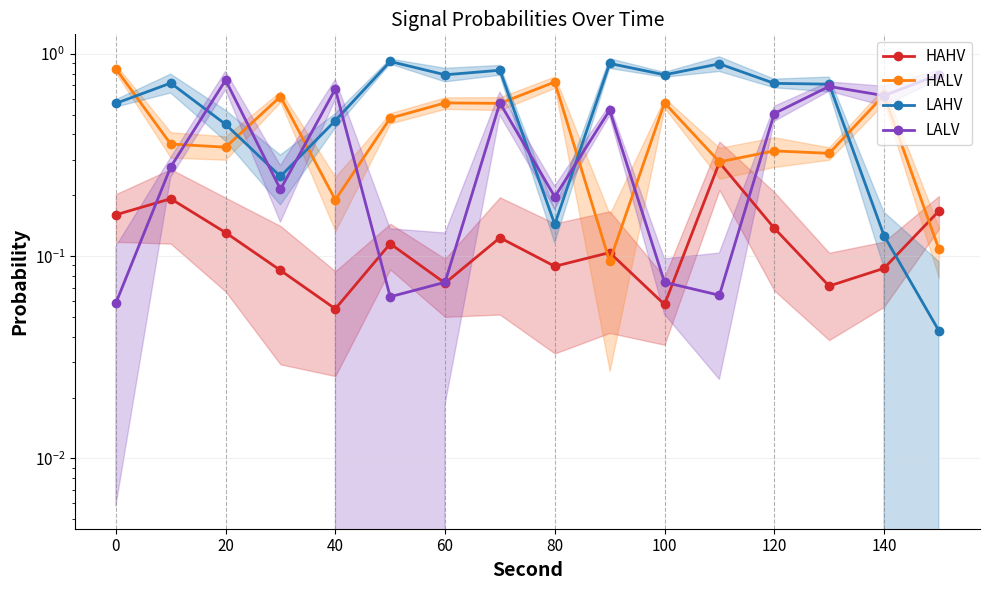

Reading left to right, what are all the values shown in this chart?

HAHV: 0.2	0.2	0.1	0.1	0.1	0.1	0.1	0.1	0.1	0.1	0.1	0.3	0.1	0.1	0.1	0.2
HALV: 0.8	0.4	0.3	0.6	0.2	0.5	0.6	0.6	0.7	0.1	0.6	0.3	0.3	0.3	0.6	0.1
LAHV: 0.6	0.7	0.4	0.2	0.5	0.9	0.8	0.8	0.1	0.9	0.8	0.9	0.7	0.7	0.1	0.0
LALV: 0.1	0.3	0.7	0.2	0.7	0.1	0.1	0.6	0.2	0.5	0.1	0.1	0.5	0.7	0.6	0.8